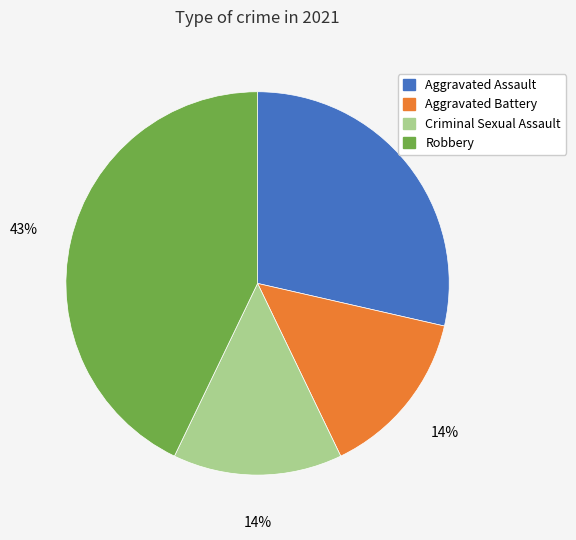

True or false: Aggravated Battery accounts for 2% of the total.

False